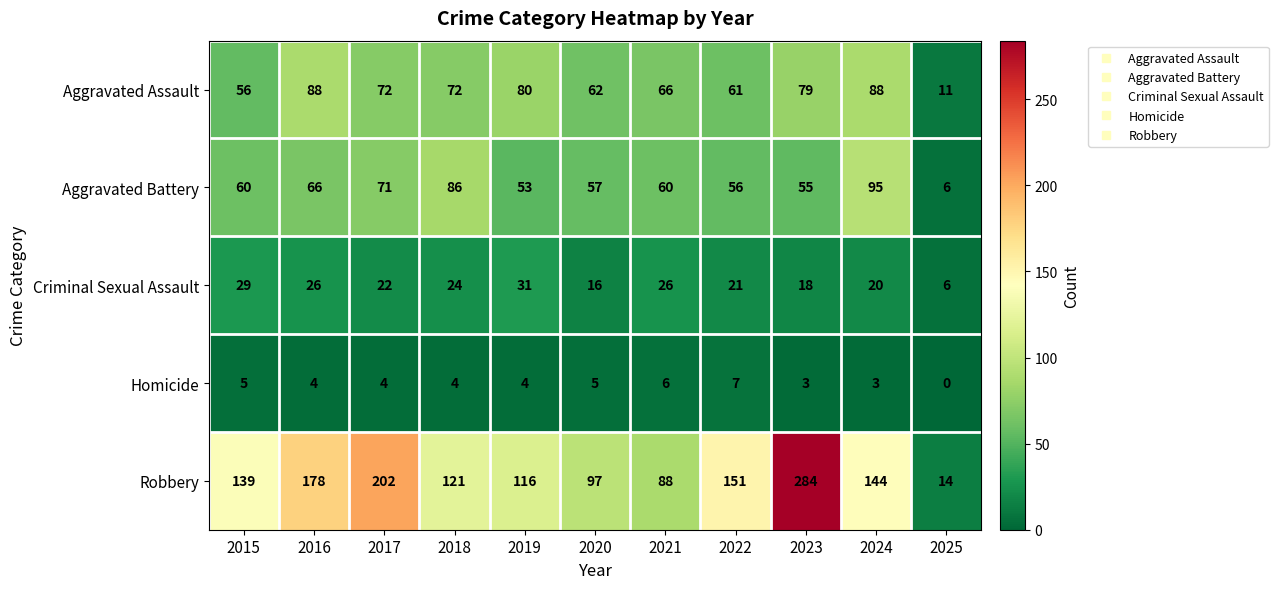

At which label does Homicide reach its peak?

2022